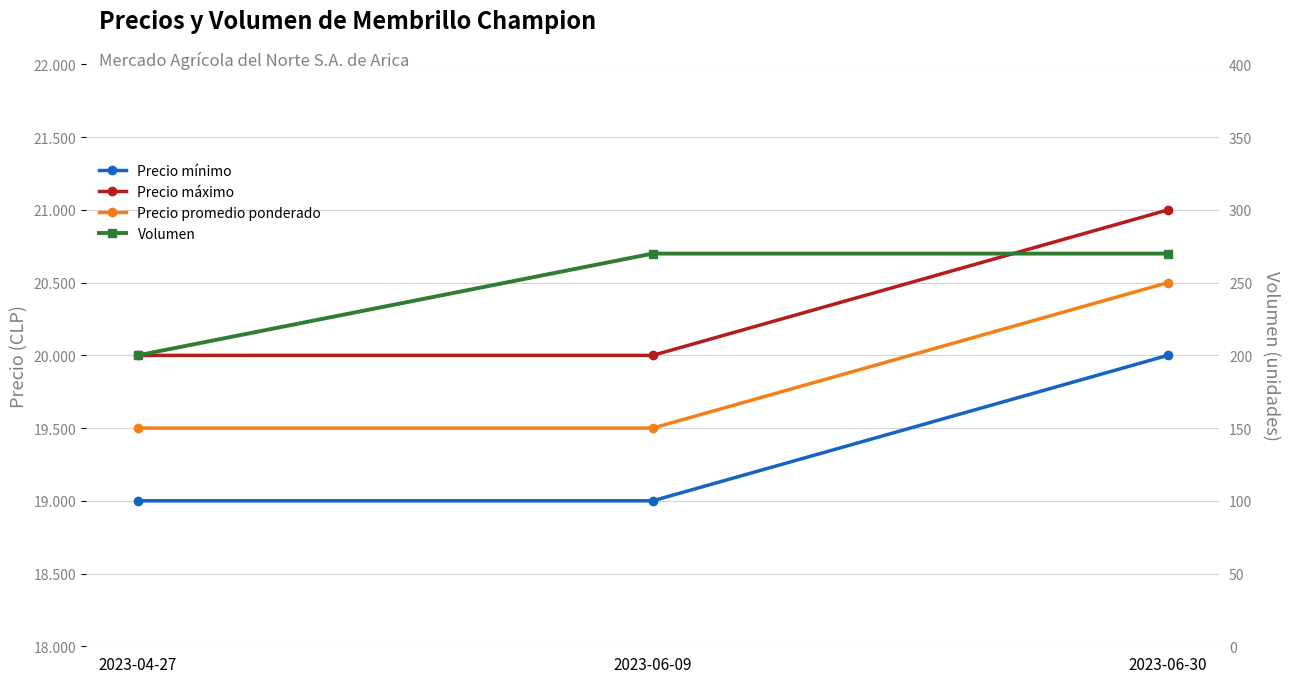

What is the minimum value shown in the chart?

200